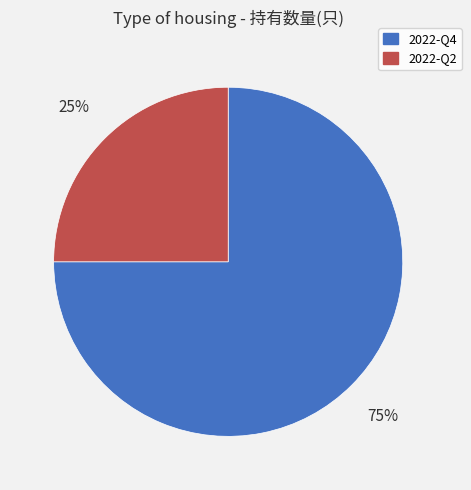

Is 2022-Q4 the majority of the pie?

Yes